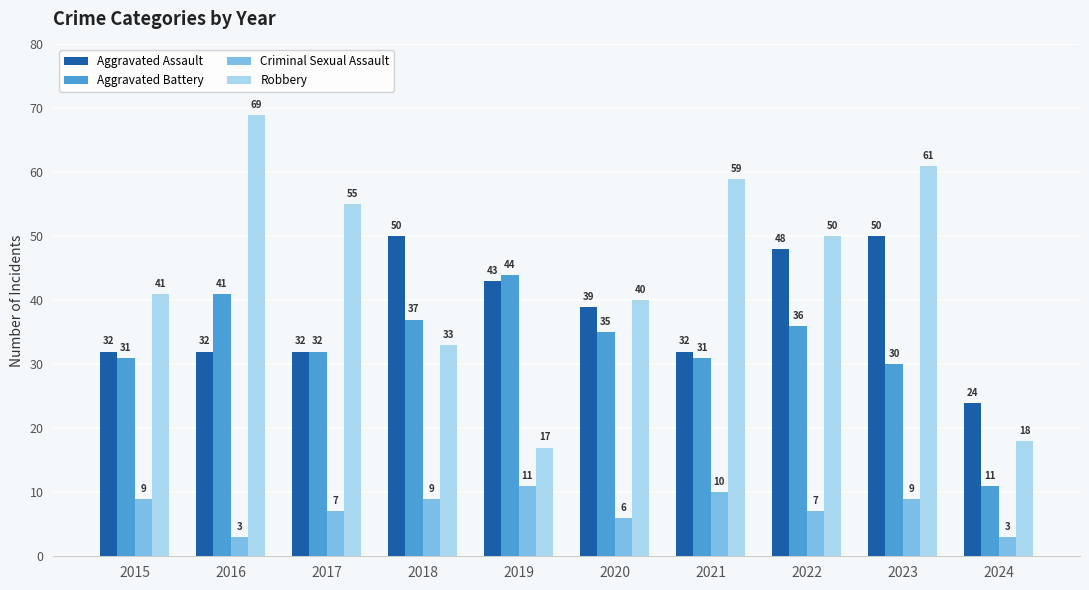

What is the approximate value of Criminal Sexual Assault at 2021?

10